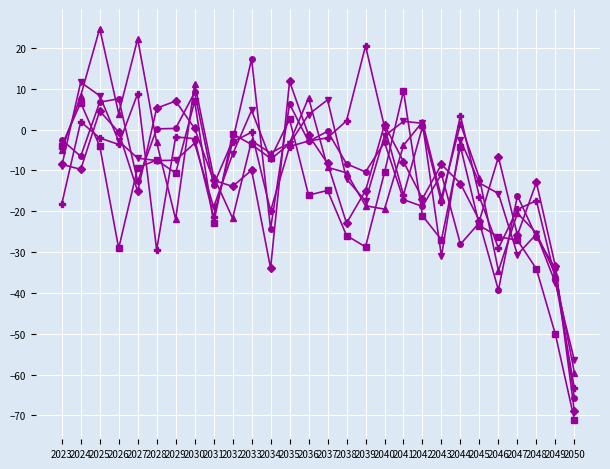

At which category is the sum across all series the highest?

2025